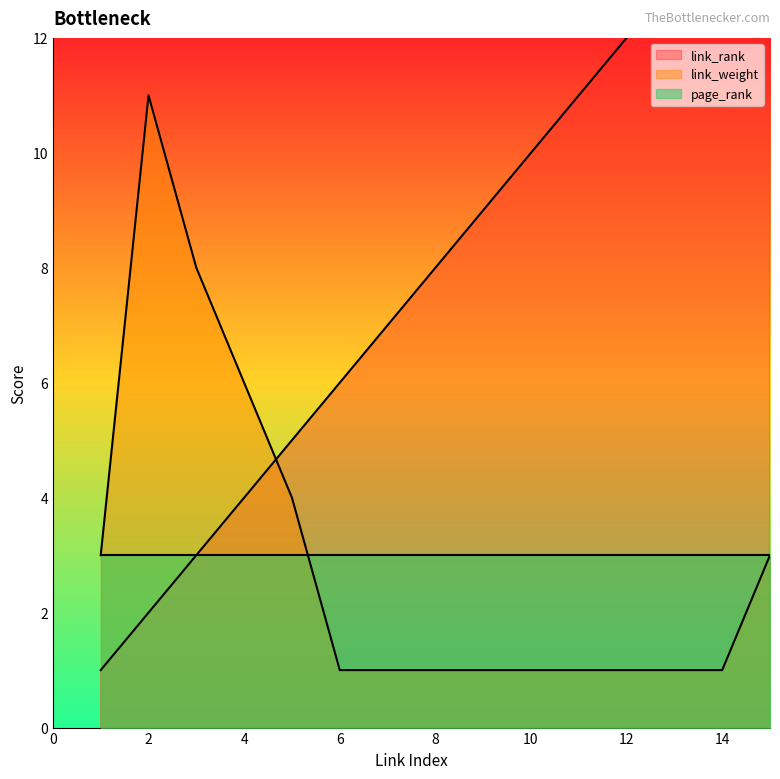

At which category is the sum across all series the highest?

15